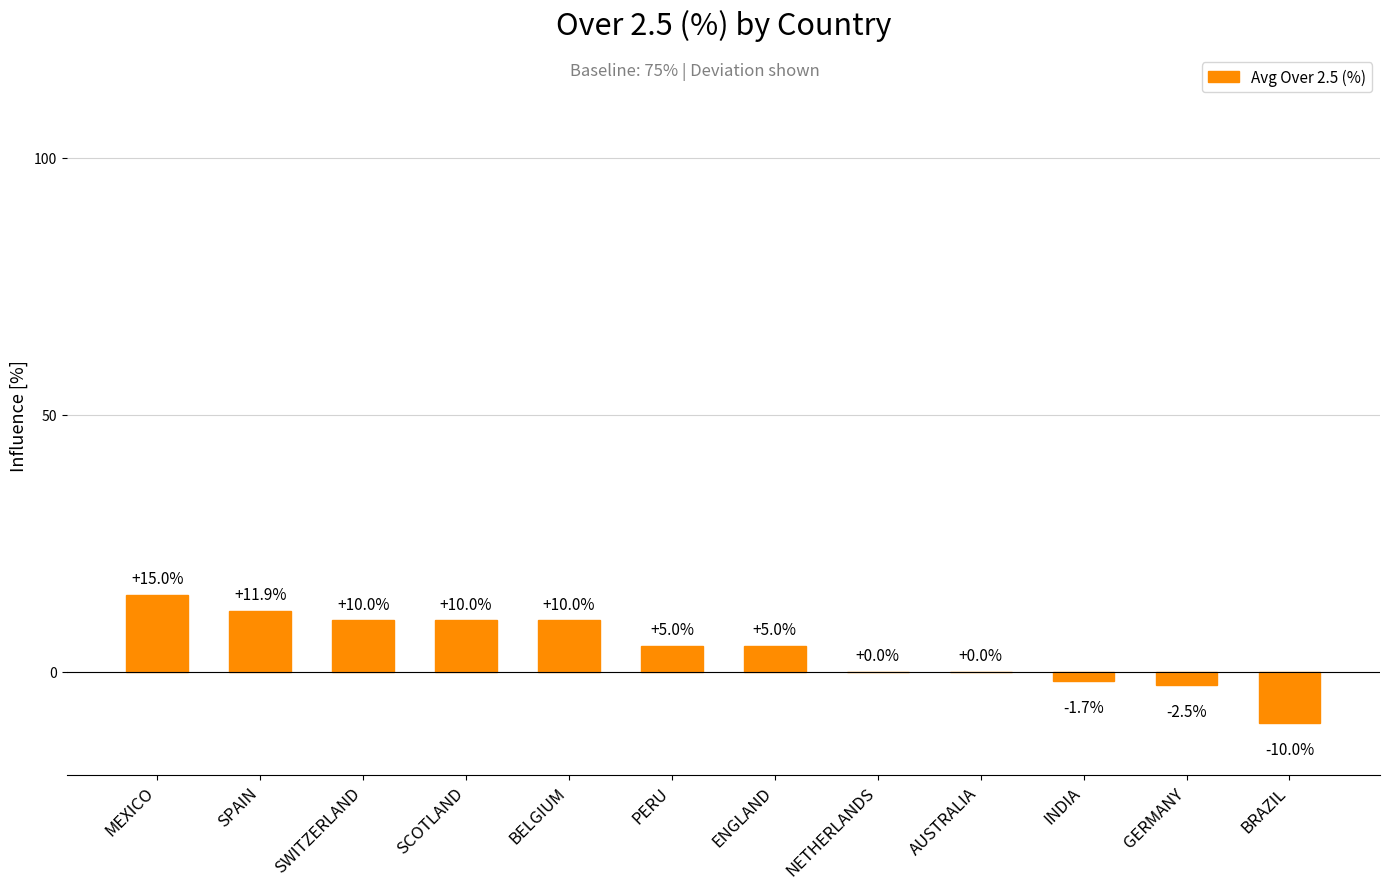

What is the maximum value shown in the chart?

15.0